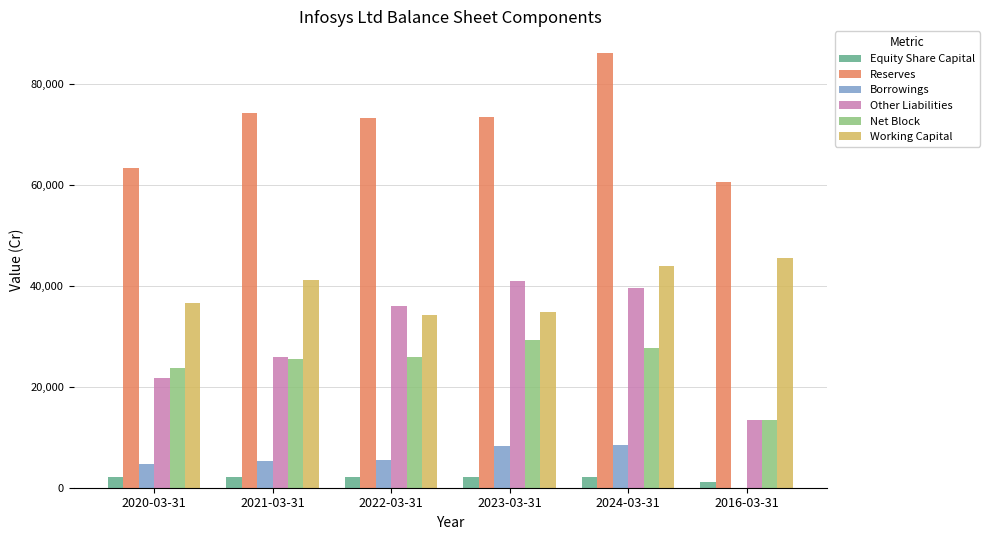

What is the maximum value shown in the chart?

86045